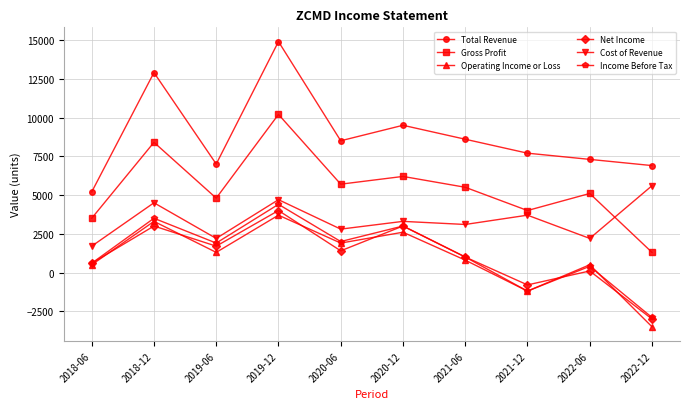

What is the difference between the maximum and minimum values in the Operating Income or Loss series?

7200